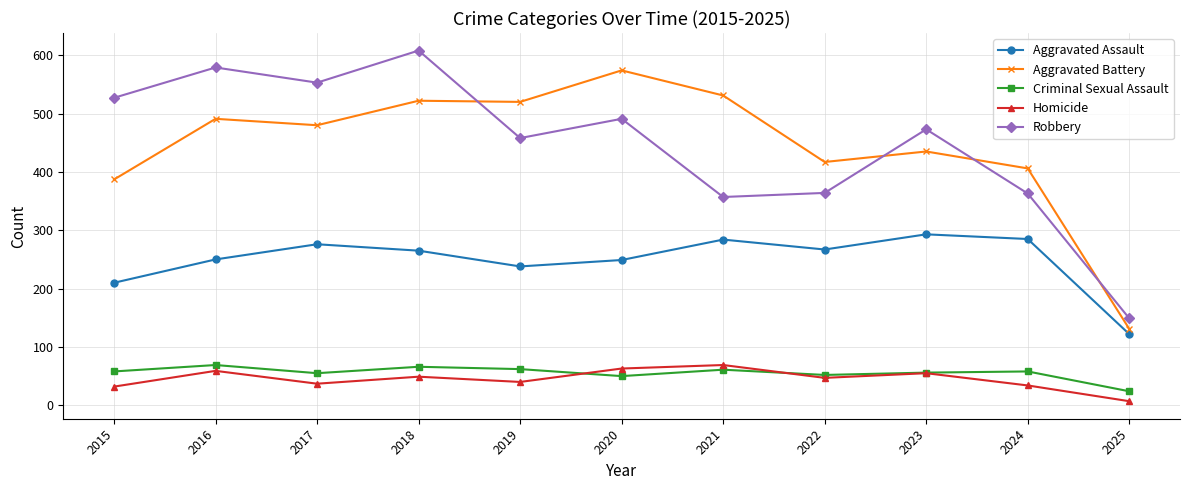

What is the difference between the highest and lowest values at 2022?

370